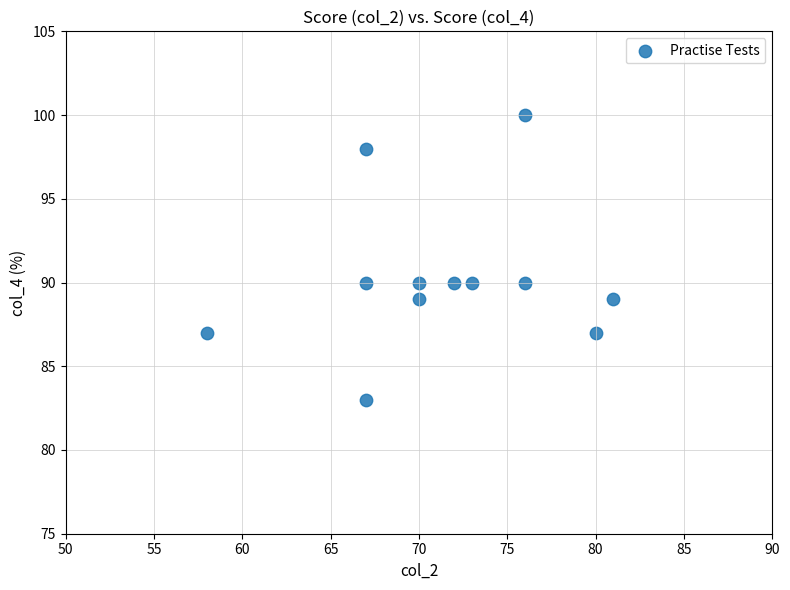

What is the range of X values (max minus min)?

23